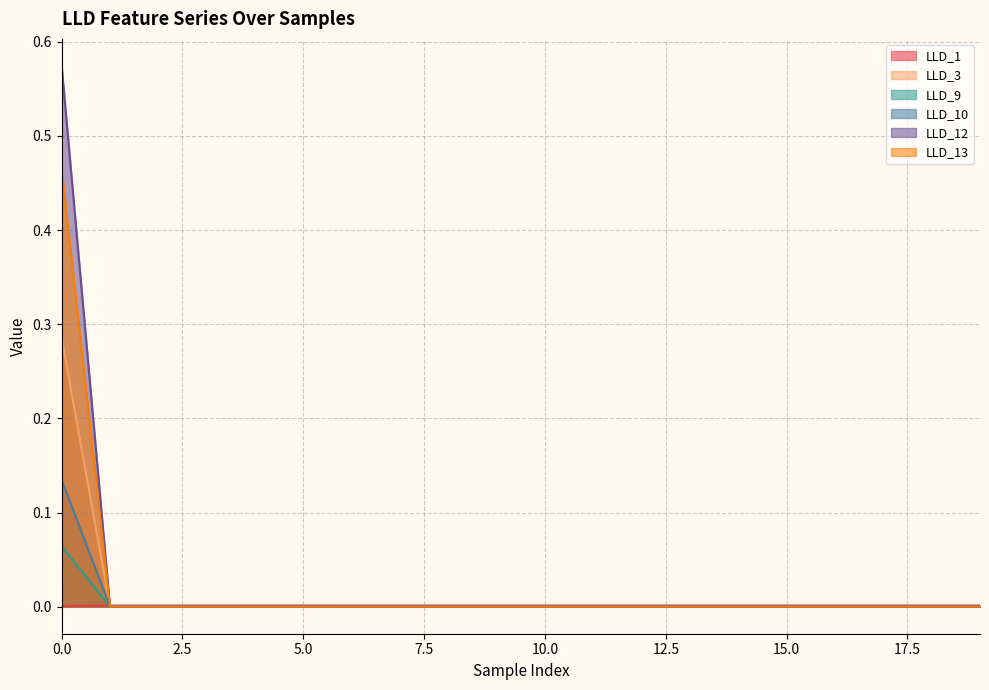

Count the number of data series in this chart.

6